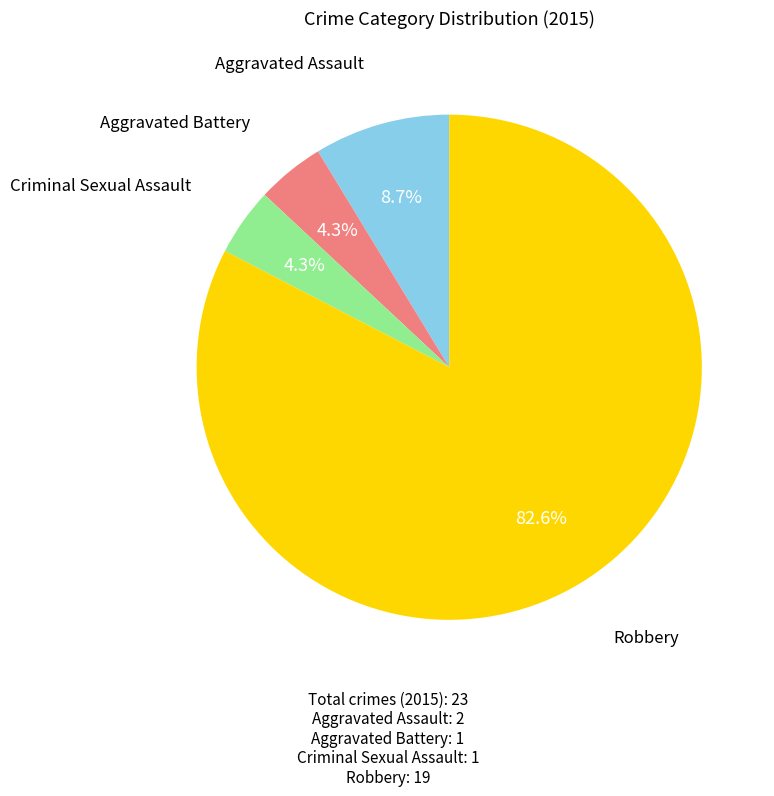

How many slices are in this pie chart?

4